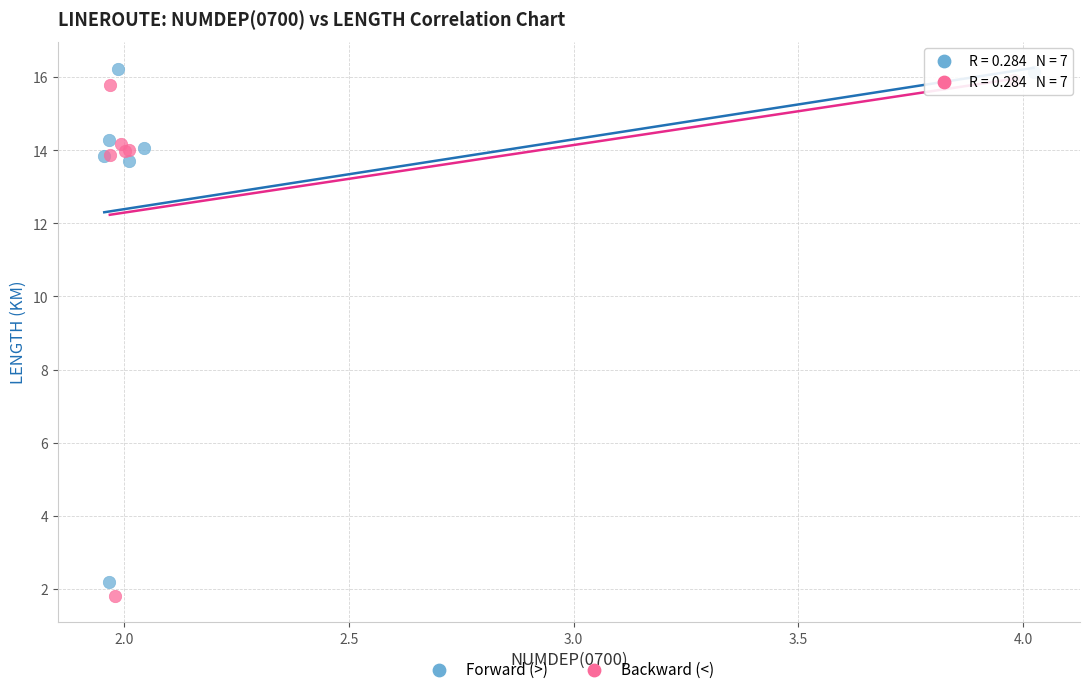

What are all the series names shown in the legend?

Forward (>), Backward (<)